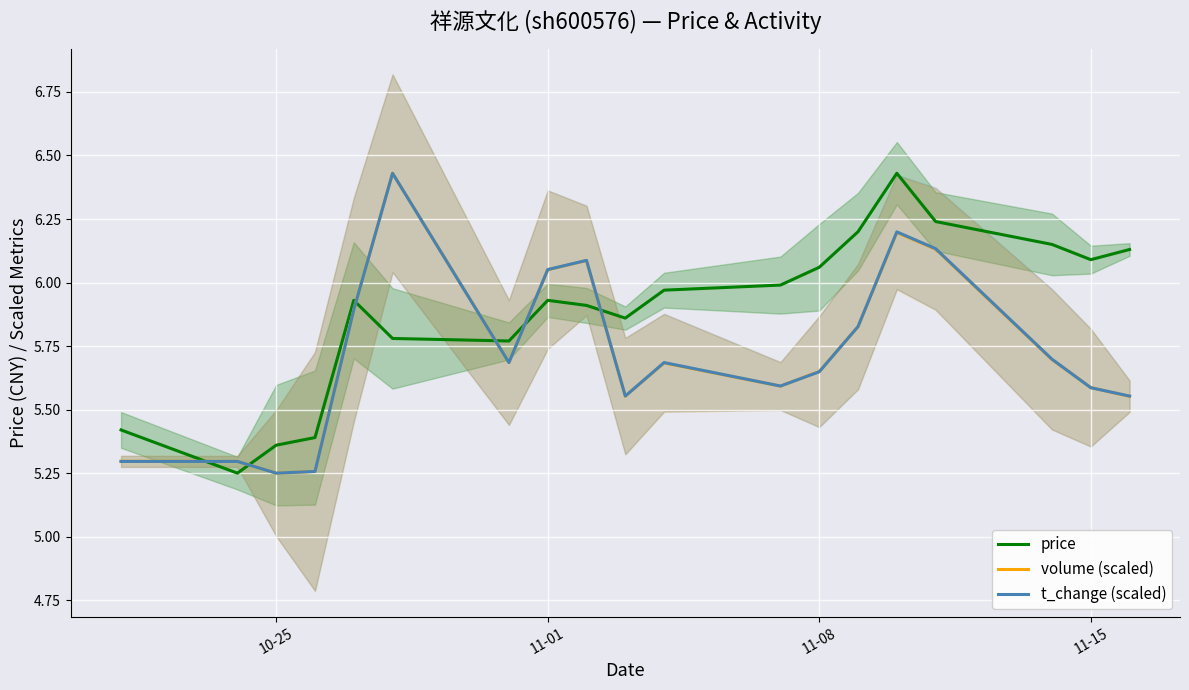

At how many categories does at least one series exceed 5?

19